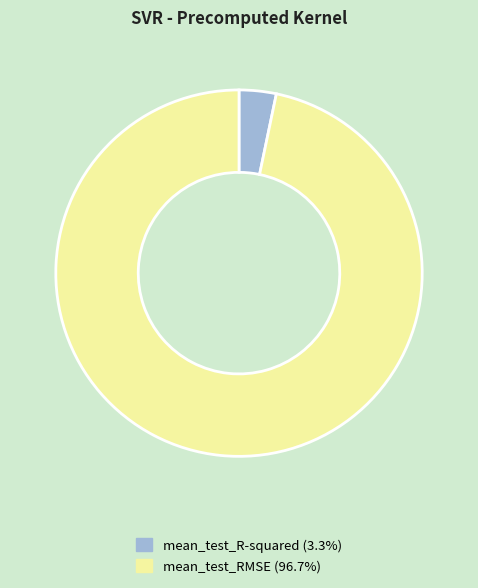

Count the number of slices in the pie.

2